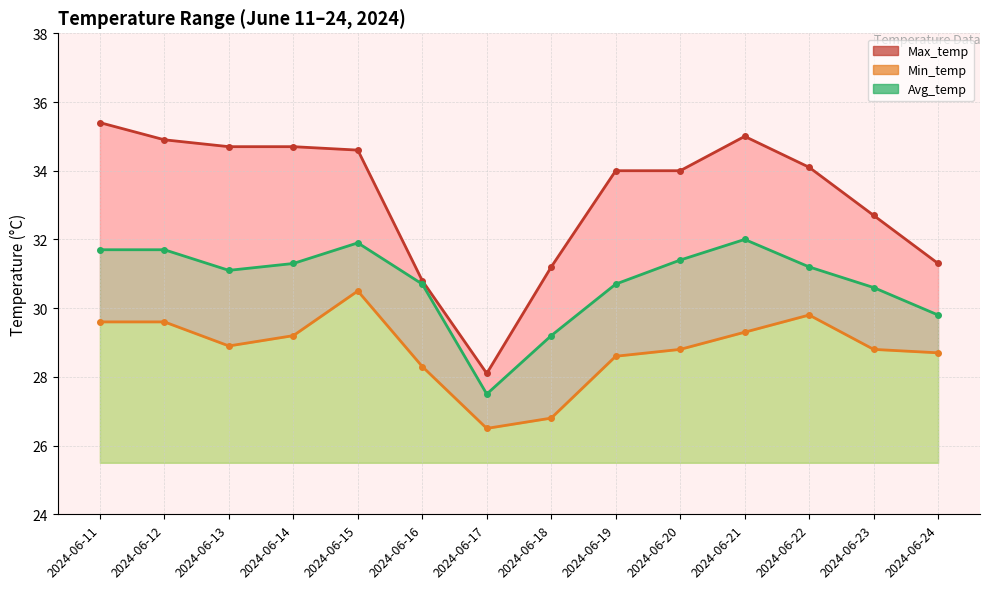

Does the chart have visible grid lines?

Yes